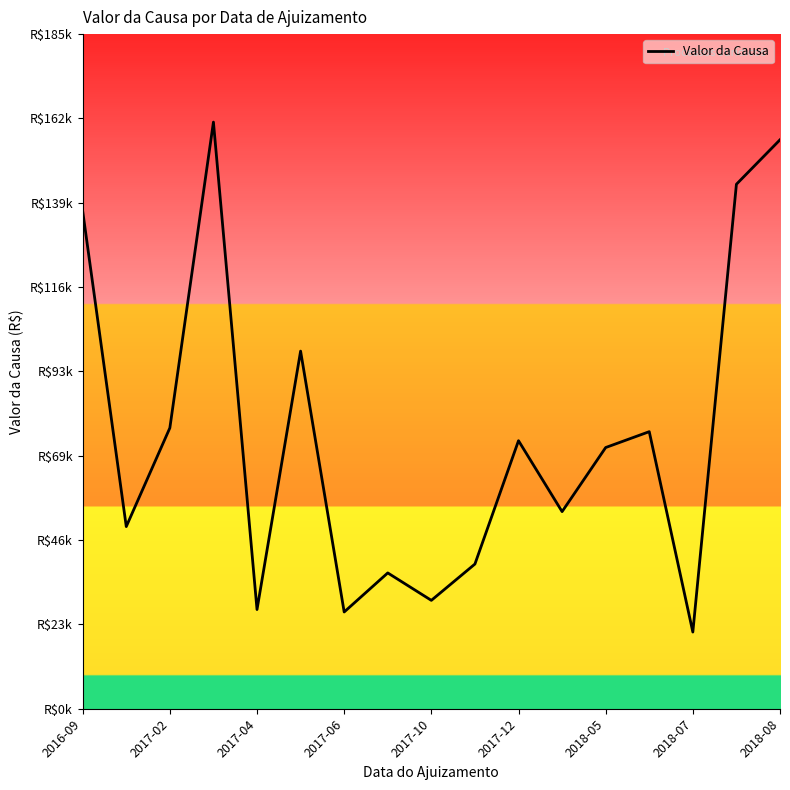

Which category has the lowest value across all series?

2018-07